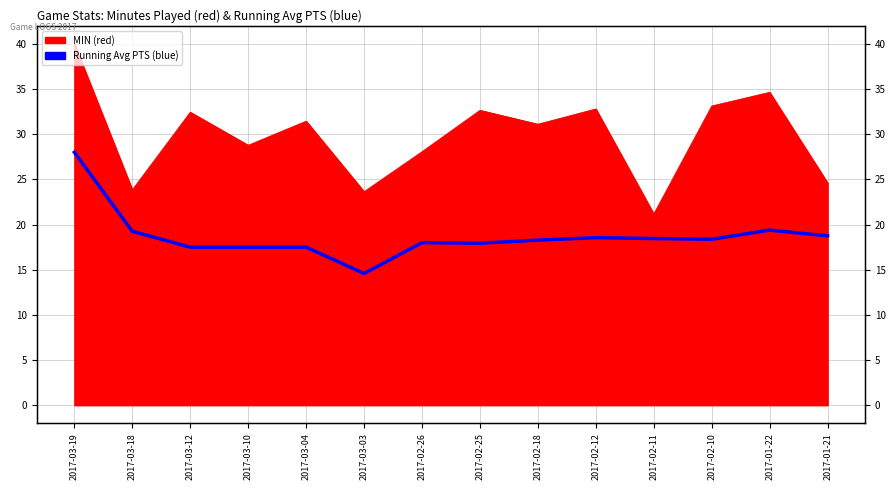

Reading right to left, transcribe all the data shown in this chart.

18.7	19.4	18.4	18.5	18.5	18.3	17.9	18.0	14.6	17.5	17.5	17.5	19.2	28.0